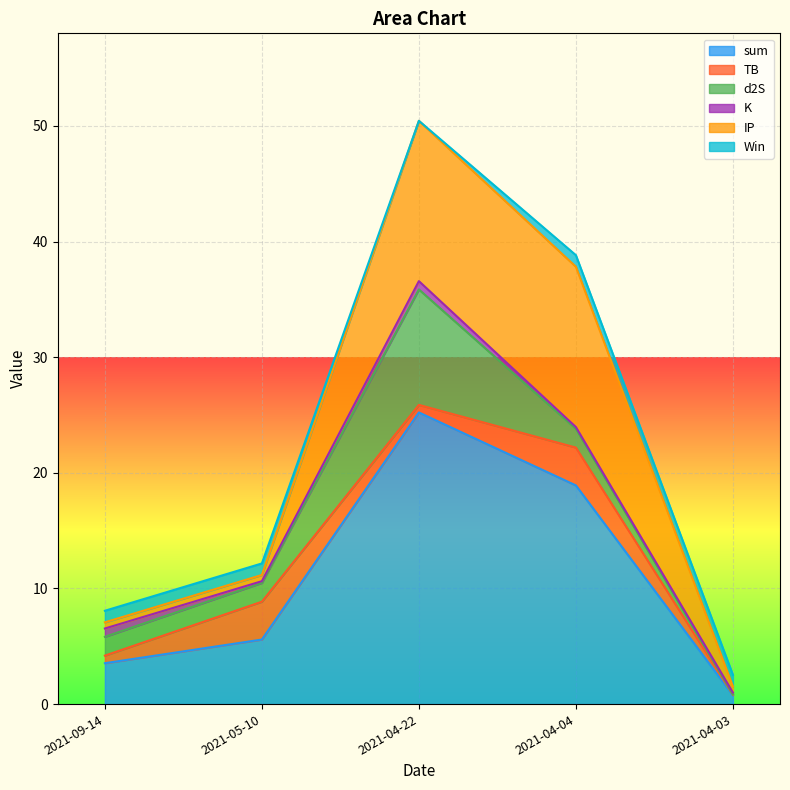

Reading left to right, list all the values displayed in this chart.

sum: 2021-09-14=3.5	2021-05-10=5.6	2021-04-22=25.2	2021-04-04=18.9	2021-04-03=0.8
TB: 2021-09-14=0.7	2021-05-10=3.3	2021-04-22=0.7	2021-04-04=3.3	2021-04-03=0.0
d2S: 2021-09-14=1.6	2021-05-10=1.6	2021-04-22=10.0	2021-04-04=1.6	2021-04-03=0.0
K: 2021-09-14=0.7	2021-05-10=0.1	2021-04-22=0.7	2021-04-04=0.1	2021-04-03=0.1
IP: 2021-09-14=0.5	2021-05-10=0.5	2021-04-22=13.9	2021-04-04=13.9	2021-04-03=0.5
Win: 2021-09-14=1.0	2021-05-10=1.0	2021-04-22=0.0	2021-04-04=1.0	2021-04-03=1.0